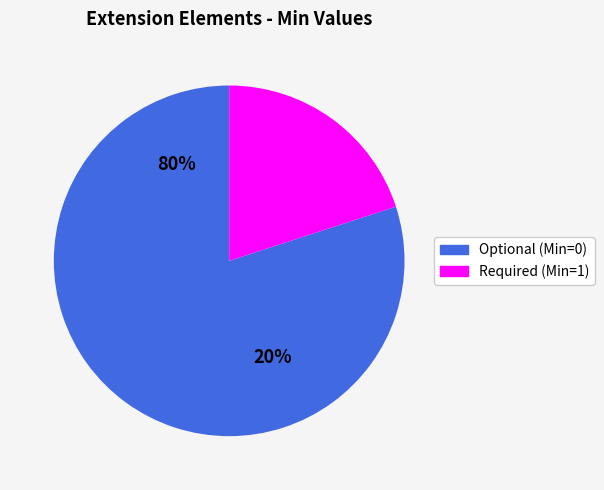

What portion of the pie excludes Extension.id?

100.0%